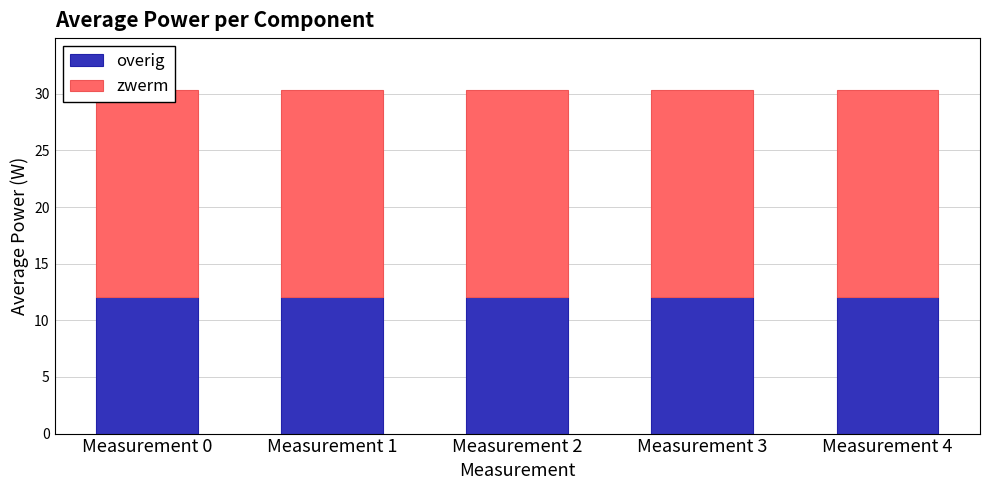

Reading left to right, transcribe all the data shown in this chart.

overig: 12.1	12.1	12.1	12.1	12.1
zwerm: 18.3	18.2	18.3	18.2	18.3